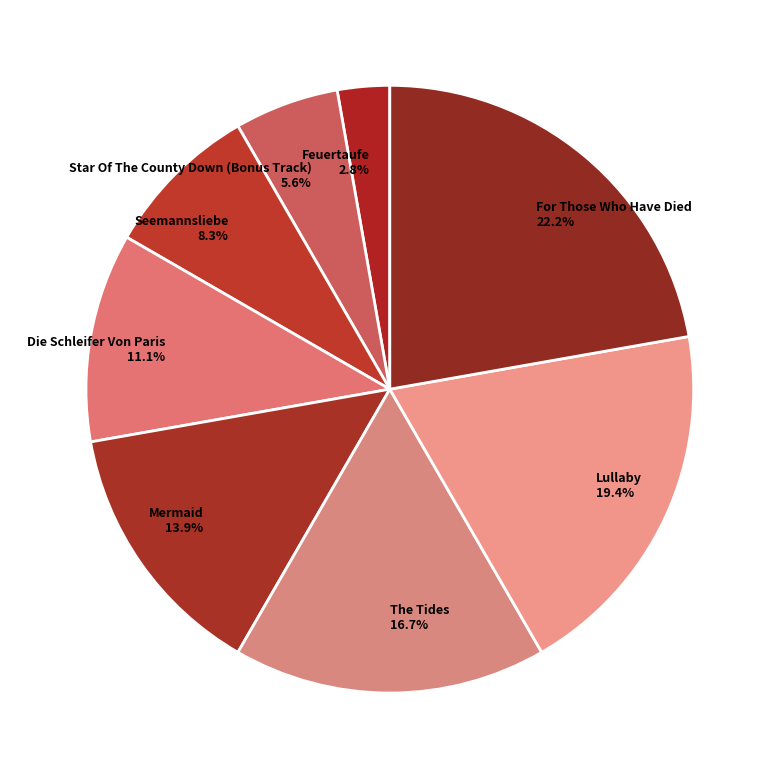

To the nearest percent, what percentage of the pie is Mermaid?

14%